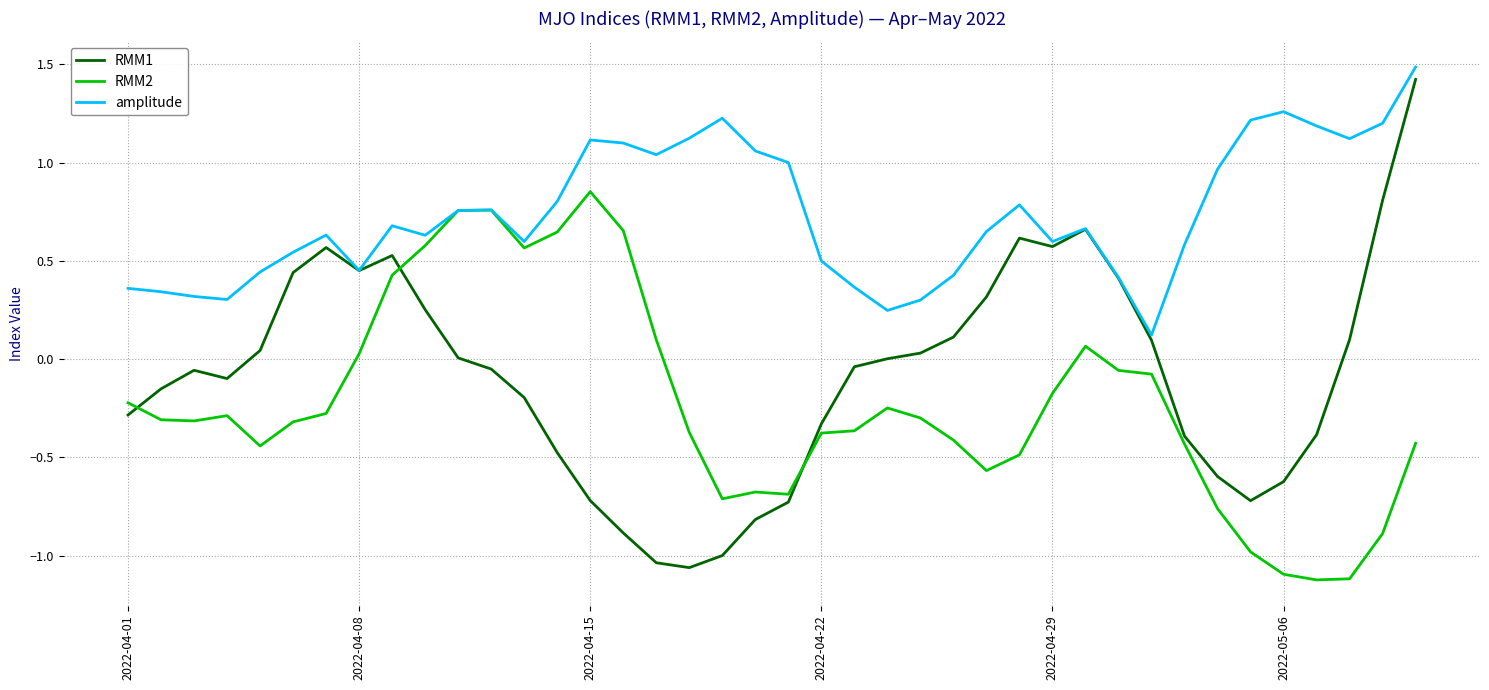

Which series has the widest spread of values?

RMM1